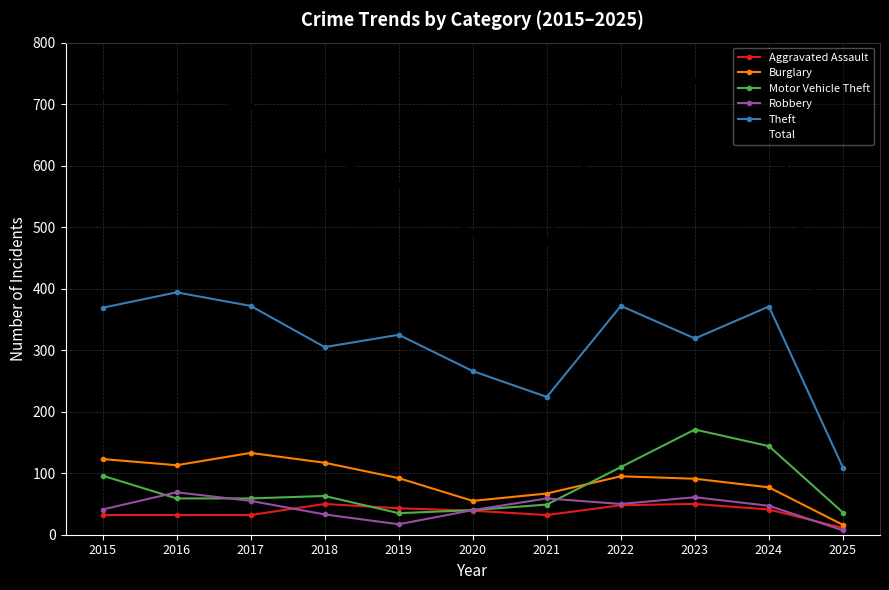

How many distinct data groups are displayed?

6